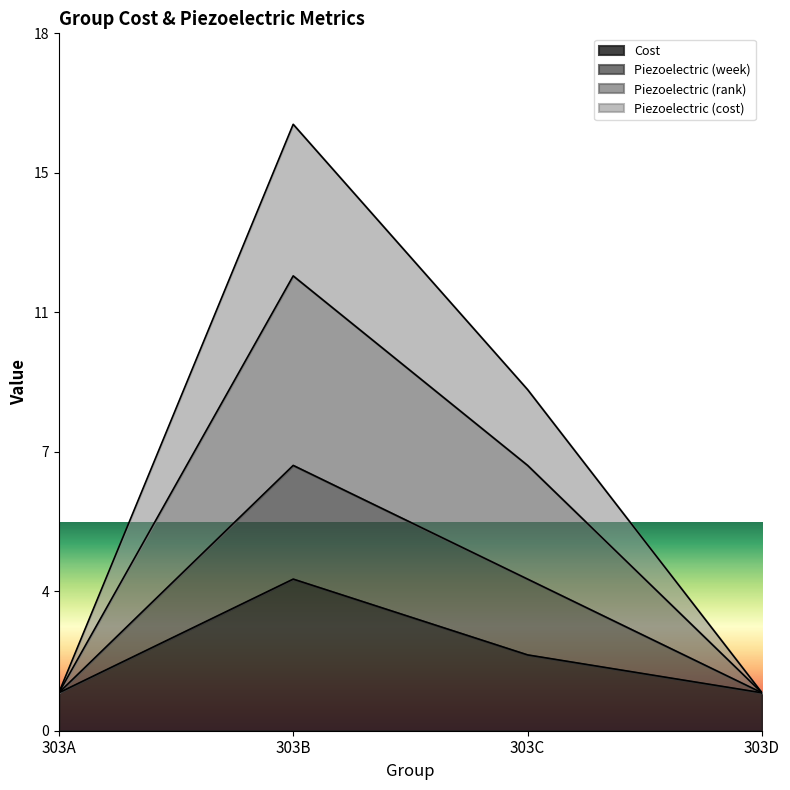

What is the spread (max minus min) of values at 303C?

7.0